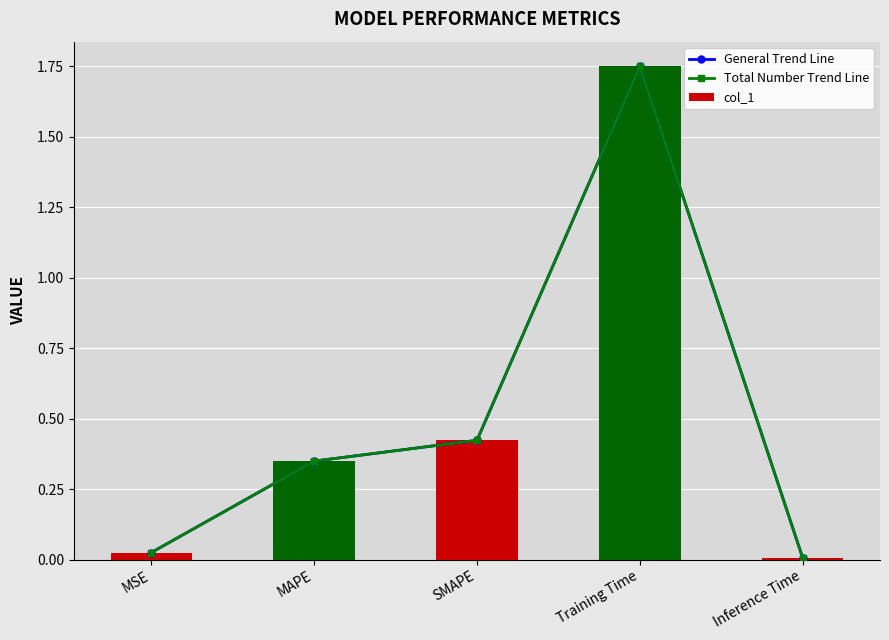

Which series has the largest total across all categories?

General Trend Line